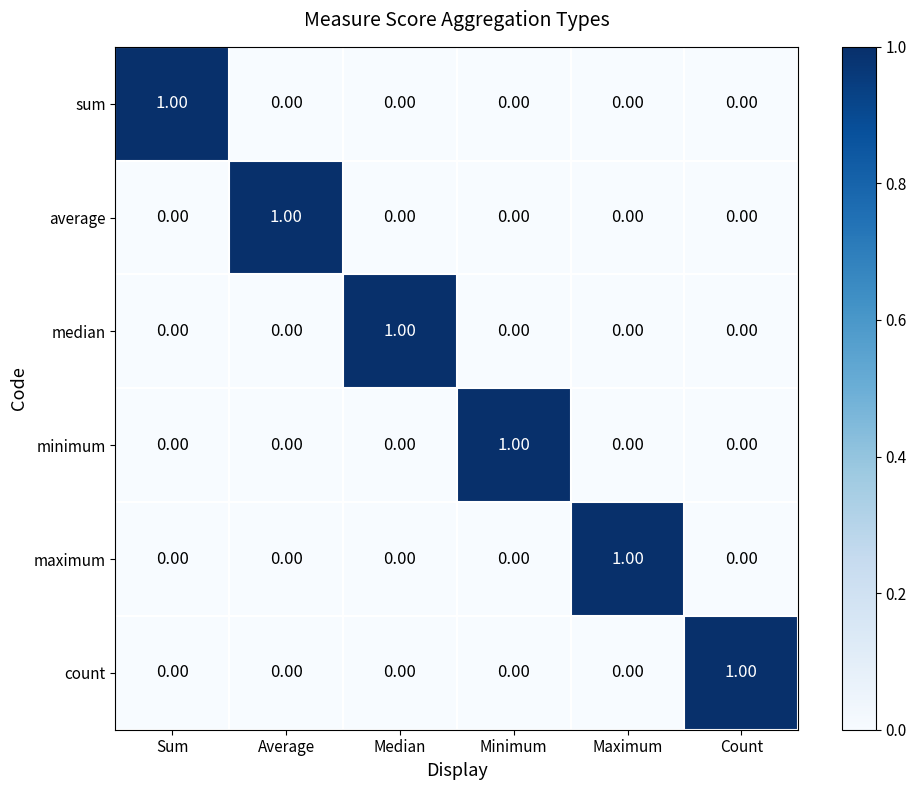

At which label does average reach its peak?

Average